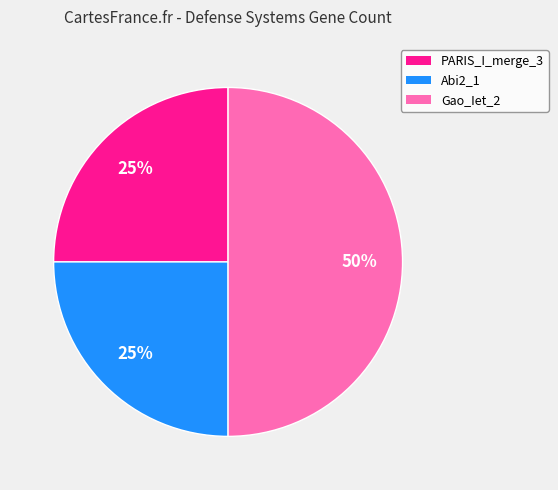

To the nearest percent, what percentage of the pie is Gao_Iet_2?

50%